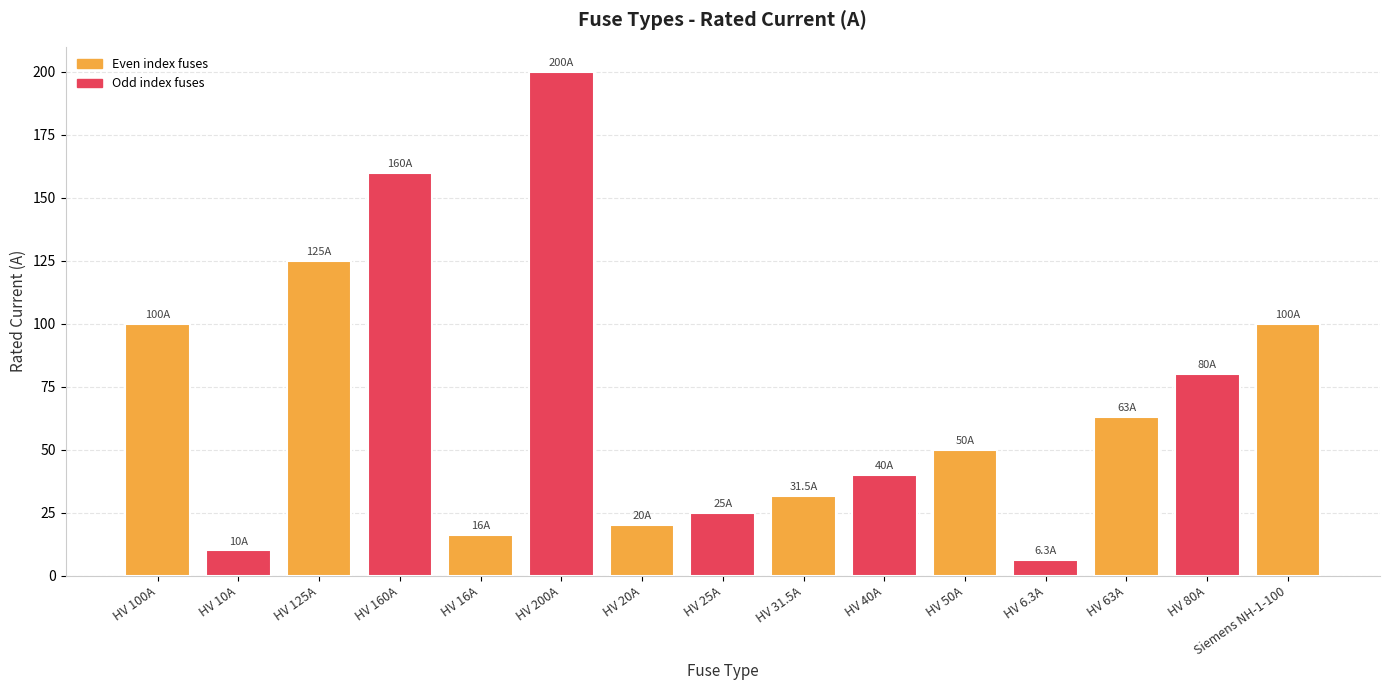

Is it true that the value at HV 25A is 15.5?

False